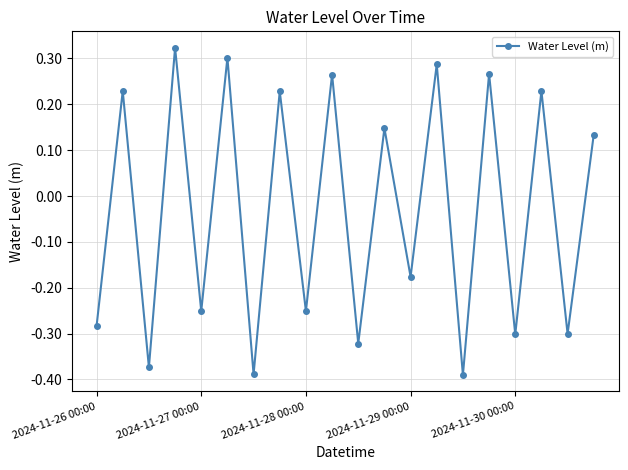

How many interior local valleys (lower than both neighbors) does the data have?

9